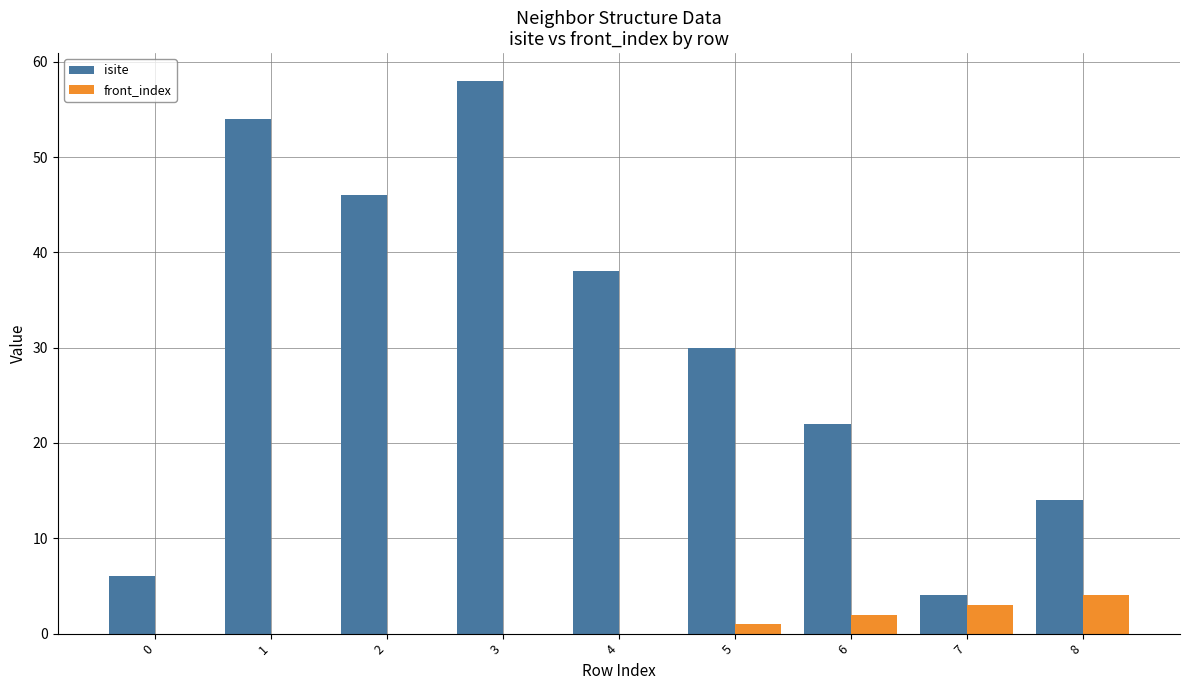

Reading left to right, transcribe all the data shown in this chart.

isite: 6	54	46	58	38	30	22	4	14
front_index: 0	0	0	0	0	1	2	3	4